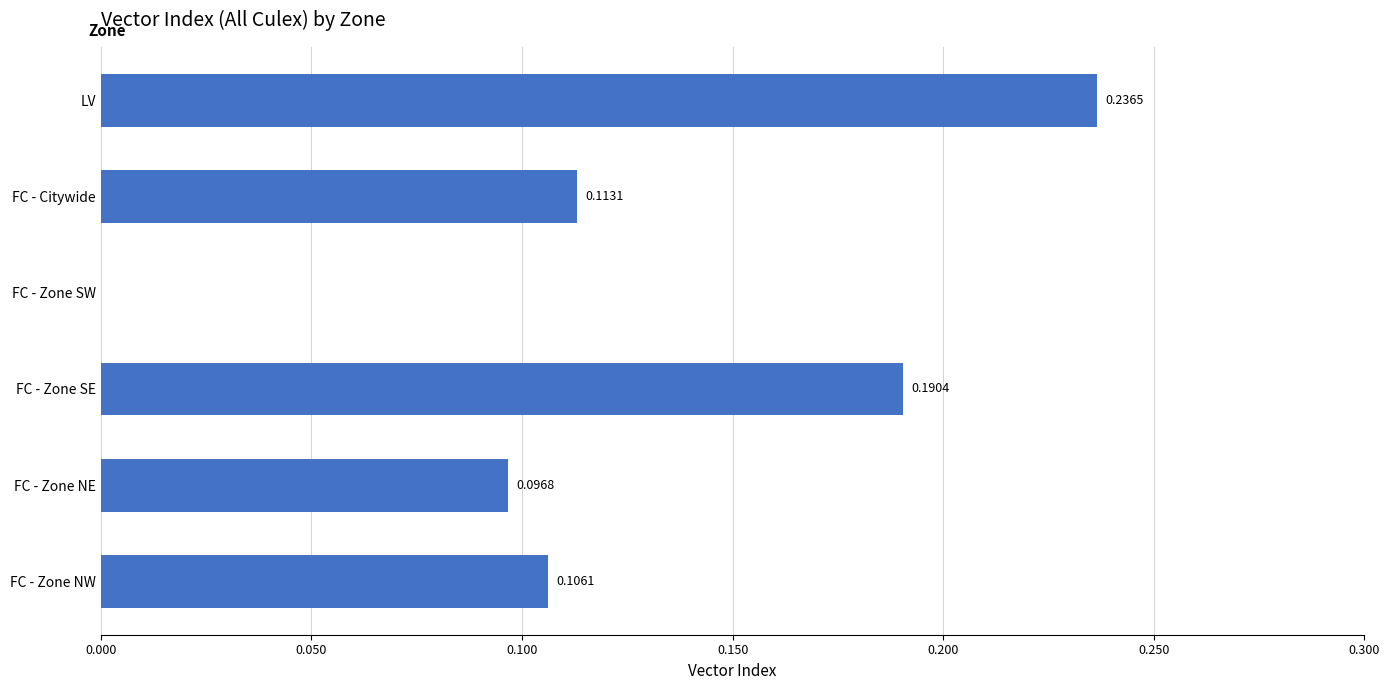

At which label is the value closest to 0?

FC - Zone SW